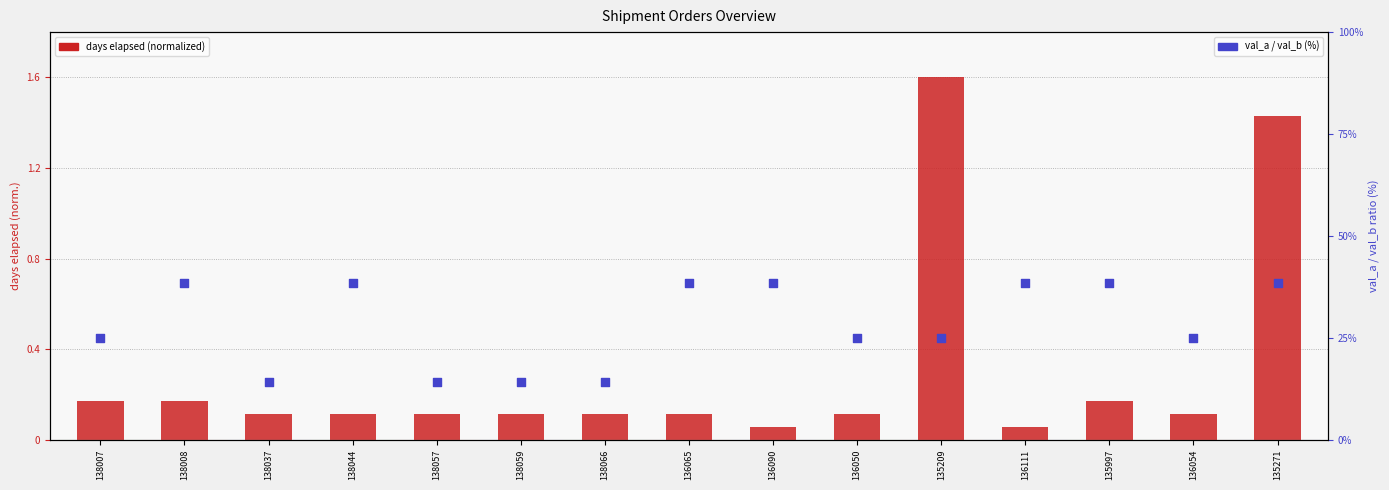

Which series contains the lowest Y value?

days elapsed (normalized)